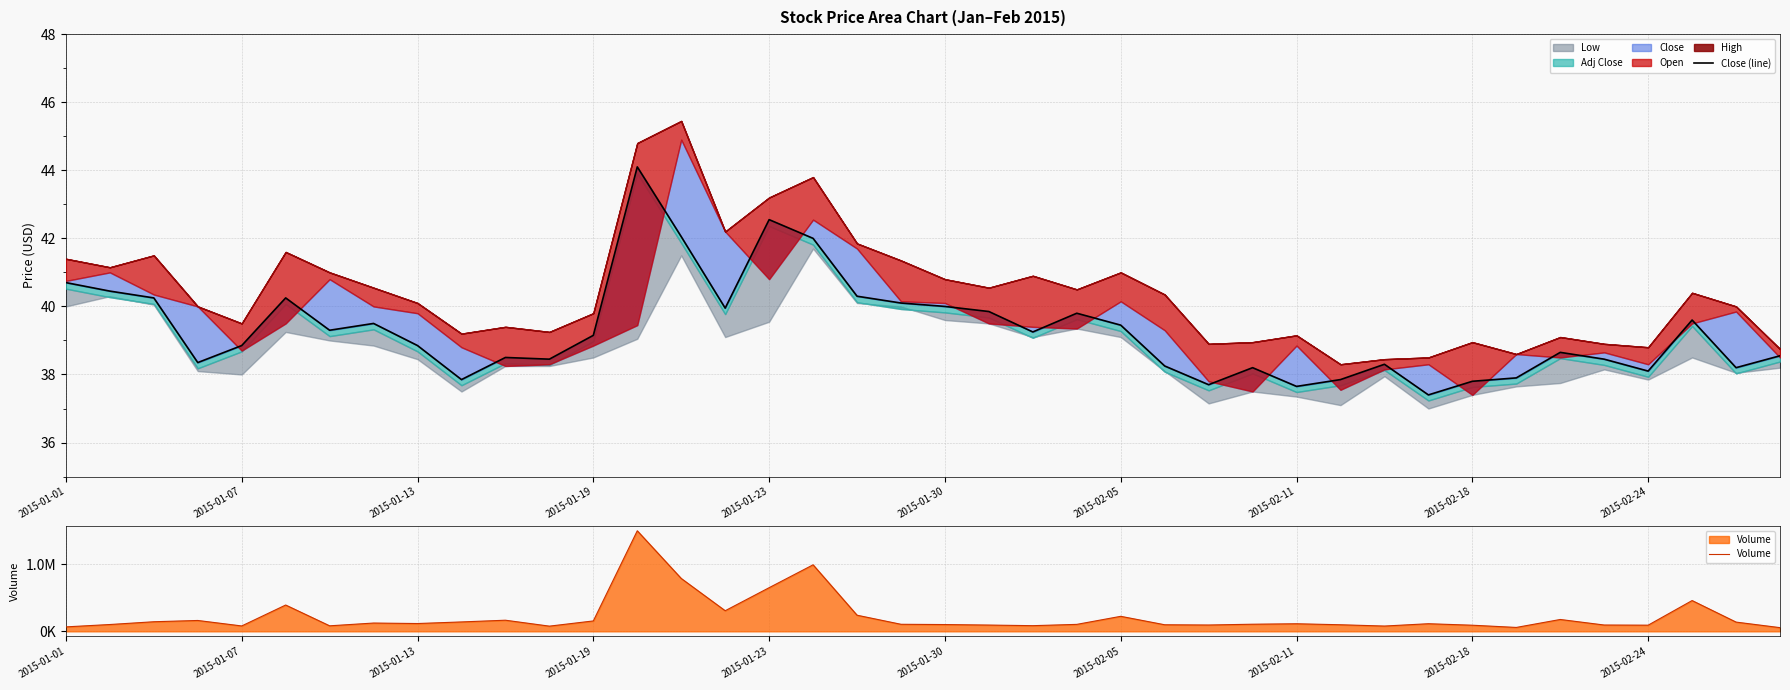

True or false: Close (line) and Volume intersect in this chart.

False